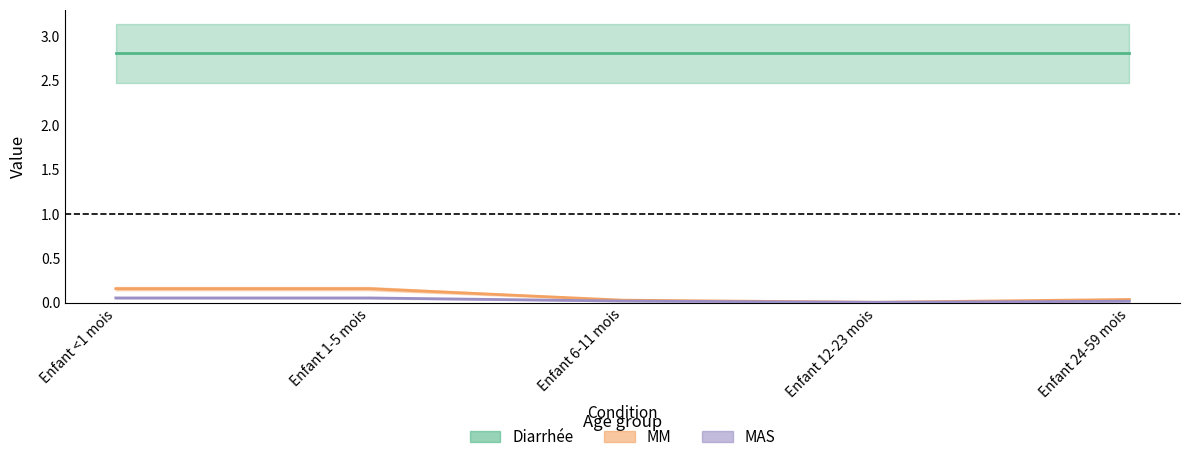

Which label corresponds to the largest value in the chart?

Enfant <1 mois